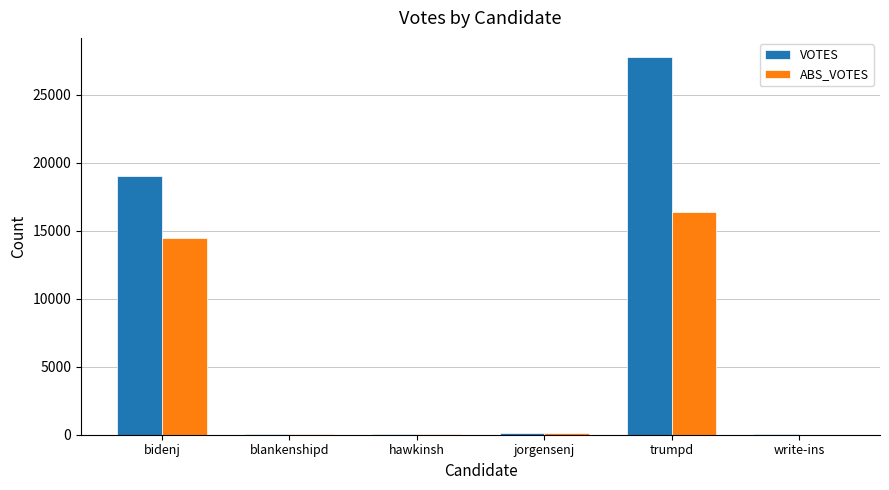

Is the value of VOTES at hawkinsh greater than the value of ABS_VOTES at bidenj?

No